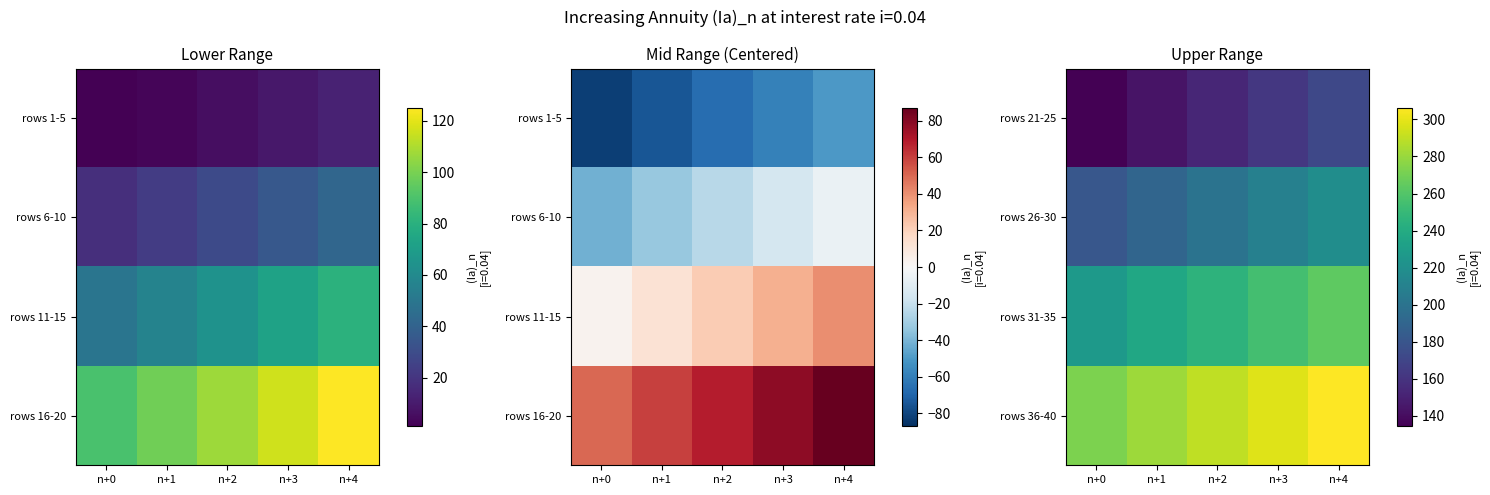

At how many categories does at least one series exceed 134?

5